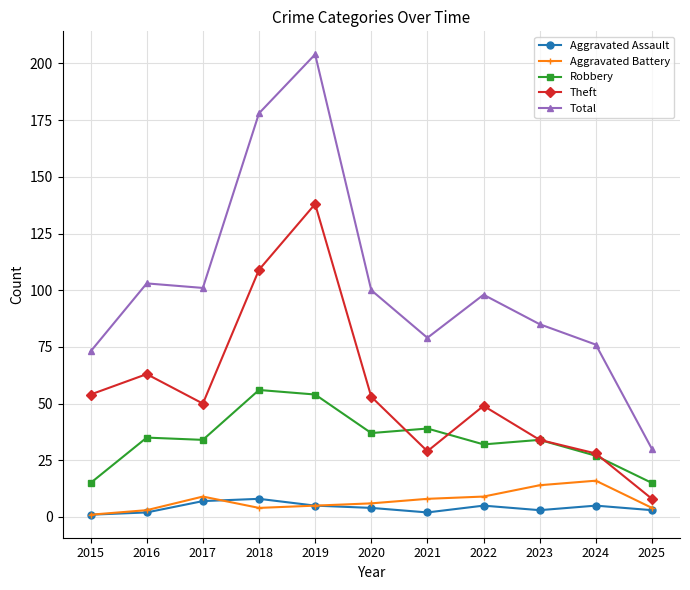

How many lines are shown in the chart?

5